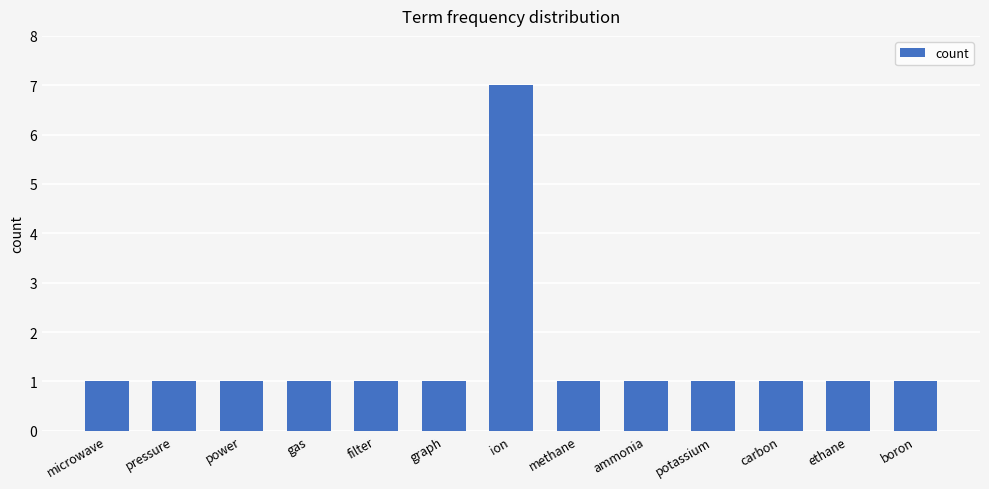

How many bars are there in total?

13